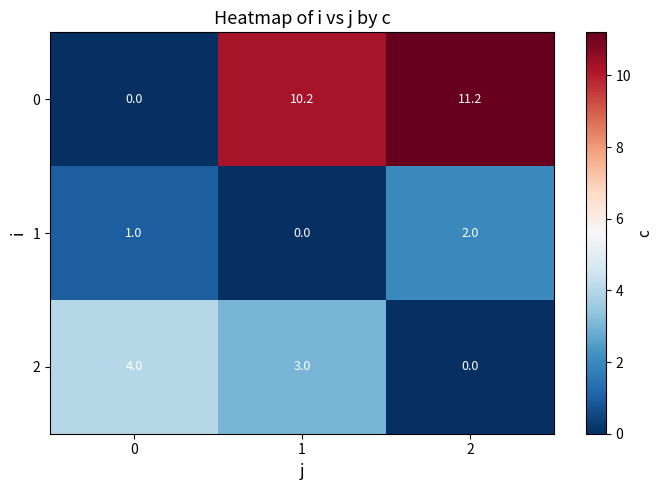

List the series in order of their peak value, highest first.

0, 2, 1